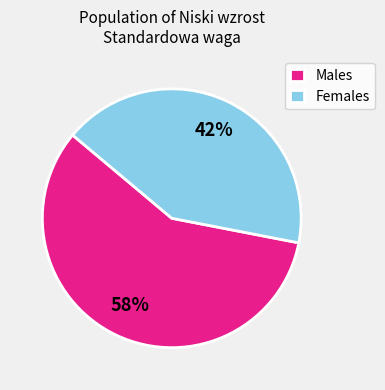

What is the largest slice in the pie chart?

Males